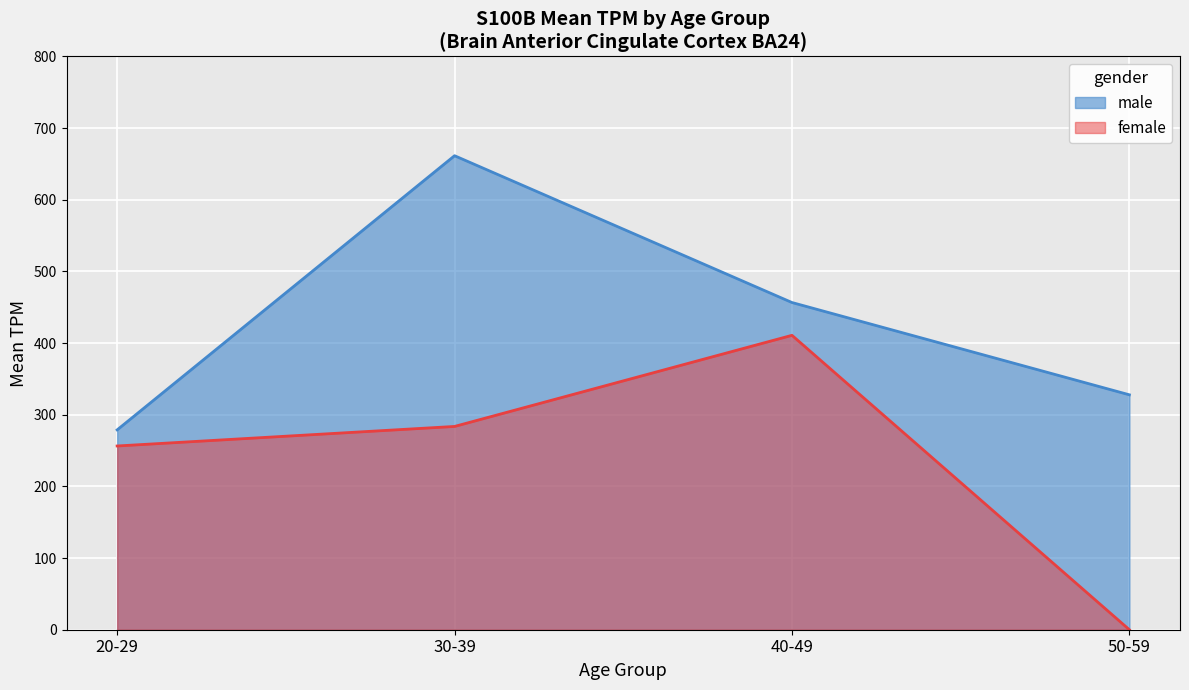

What is the difference between the maximum and minimum values in the female series?

410.9